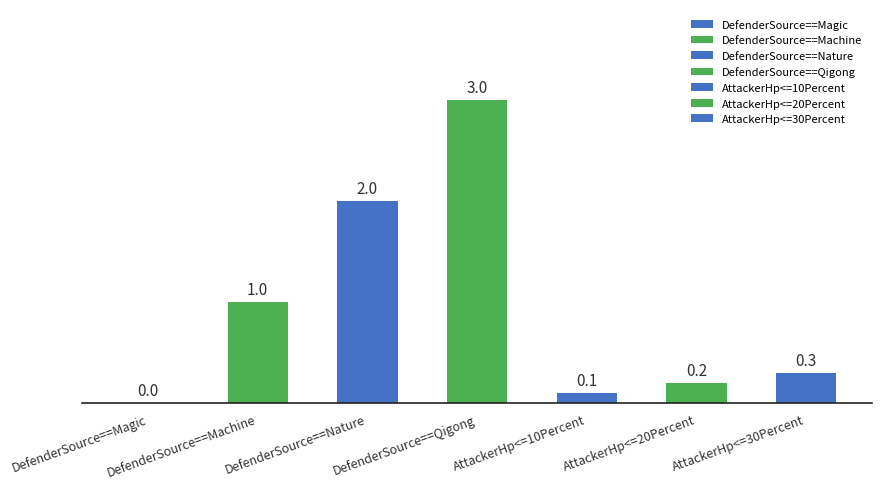

How many series are shown in this chart?

1